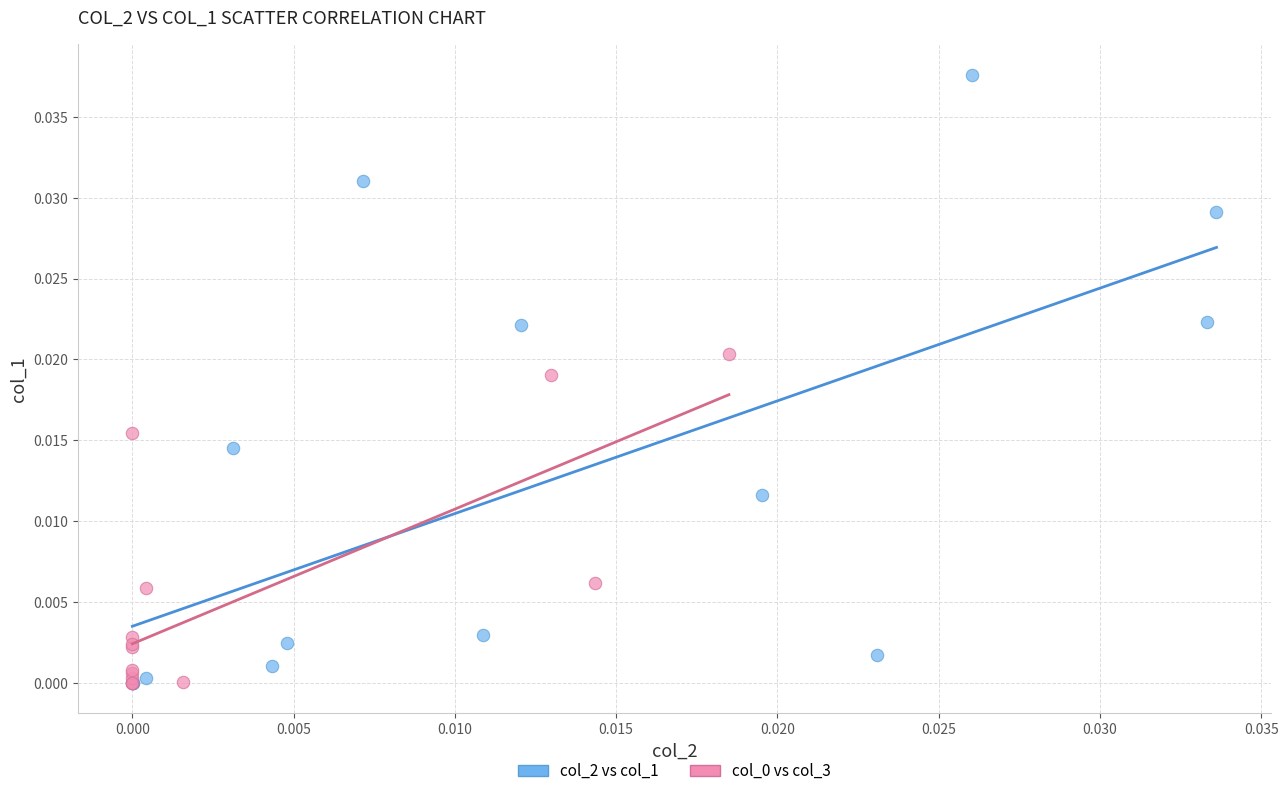

Which series contains the highest Y value?

col_2 vs col_1